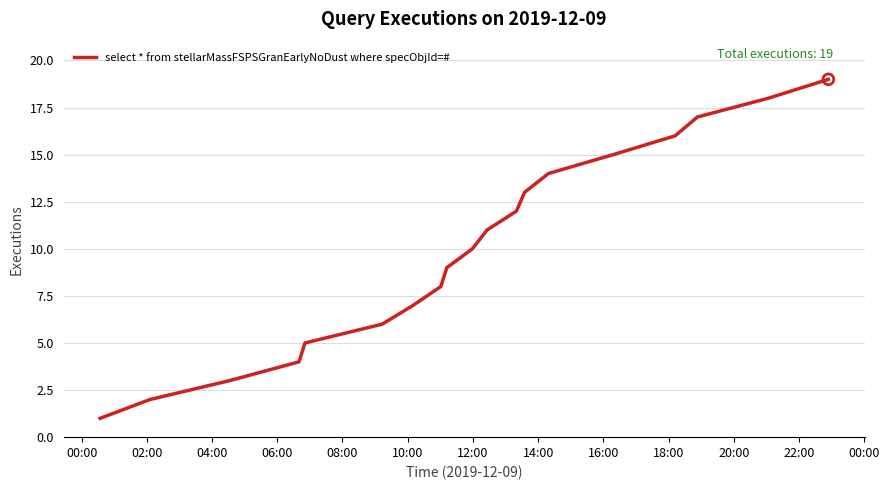

What is the maximum value shown in the chart?

19